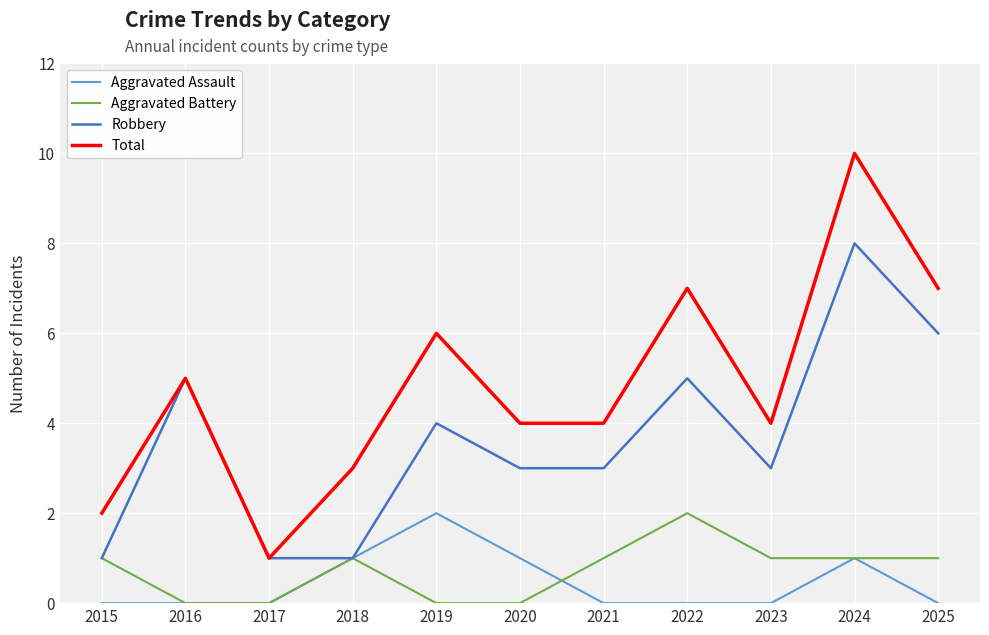

Between 2017 and 2025, which series saw the biggest shift?

Total